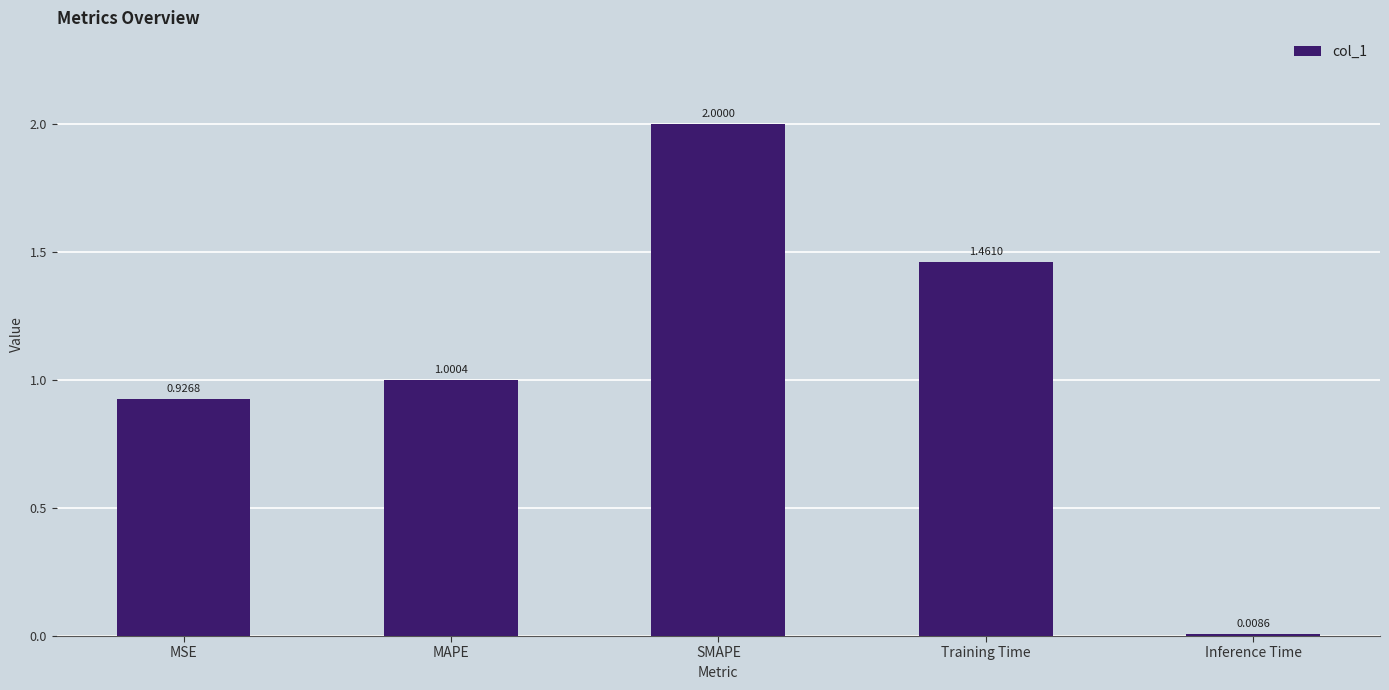

What is the difference between the maximum and minimum values?

2.0